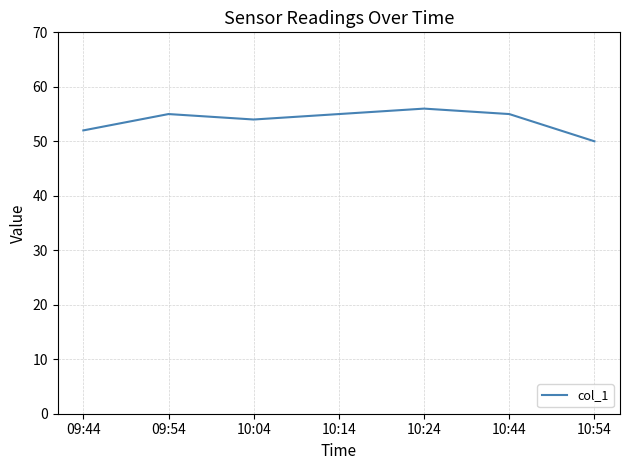

Between 10:44 and 10:54, which is larger?

10:44